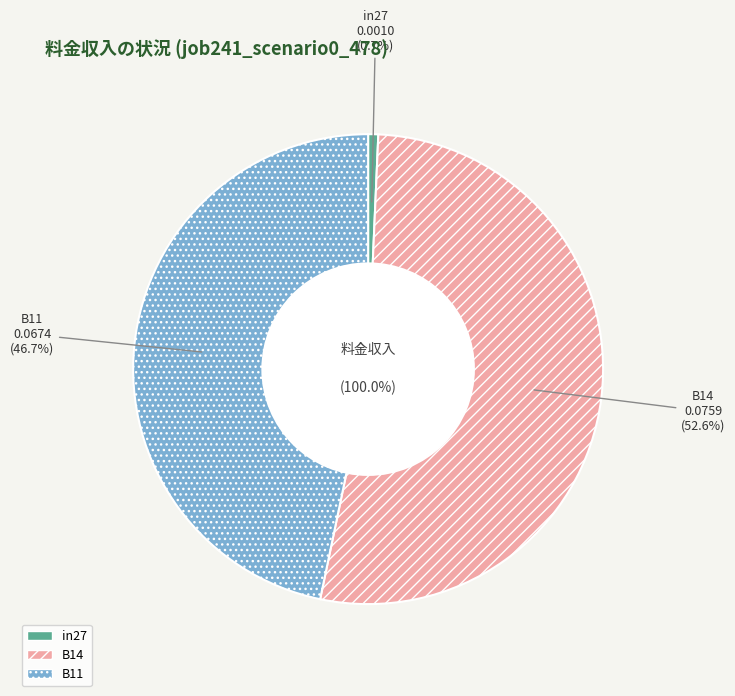

How many segments does this pie chart have?

3